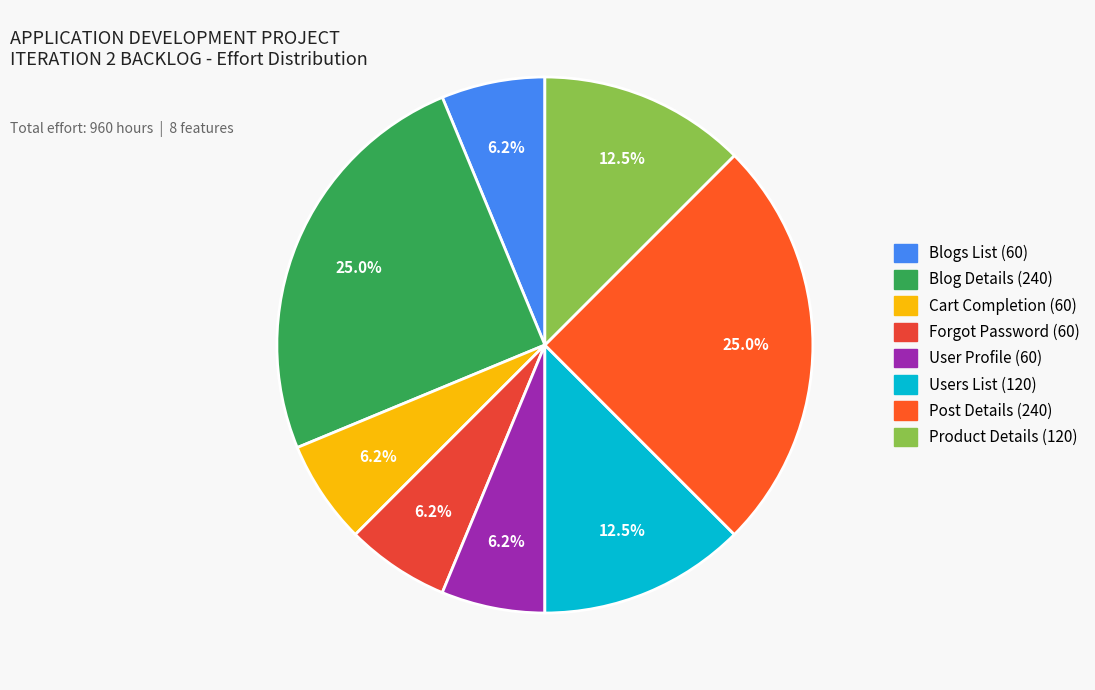

How many slices are in this pie chart?

8